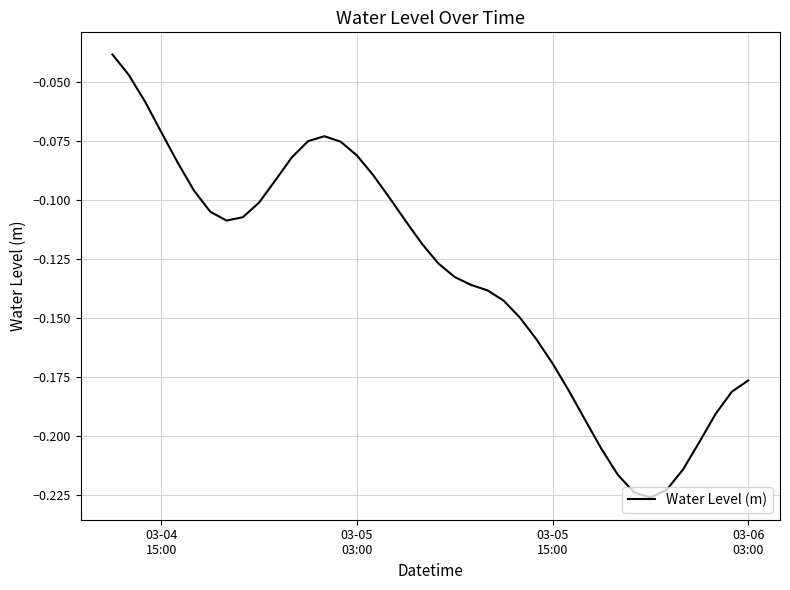

Is this an area chart (filled region under the line)?

No